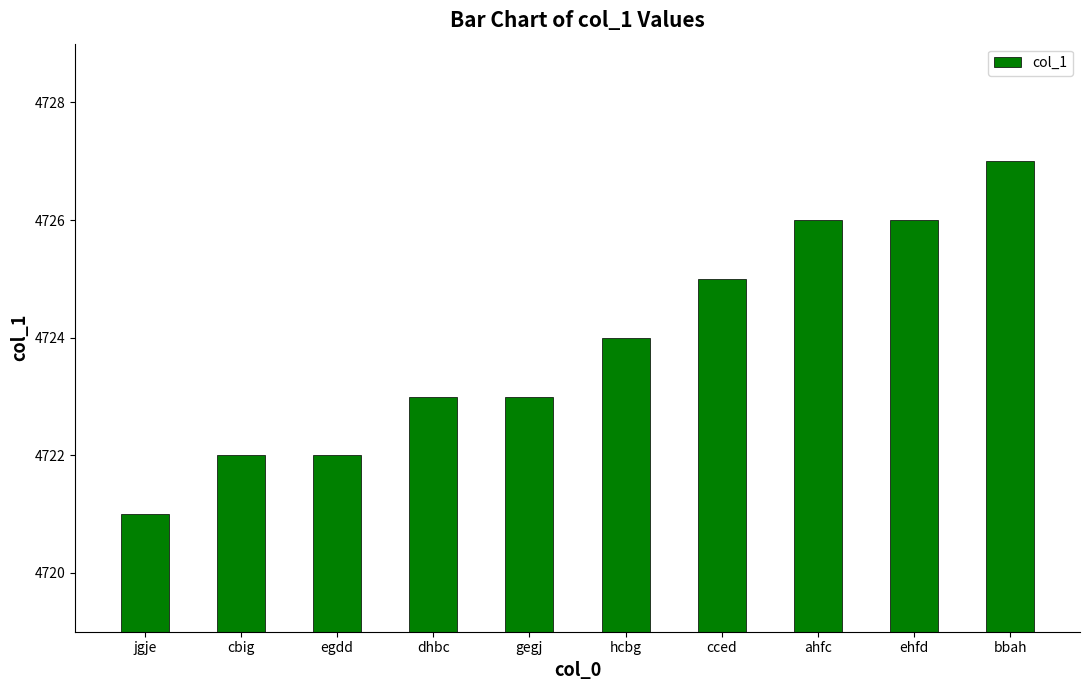

Reading left to right, transcribe all the data shown in this chart.

4721	4722	4722	4723	4723	4724	4725	4726	4726	4727